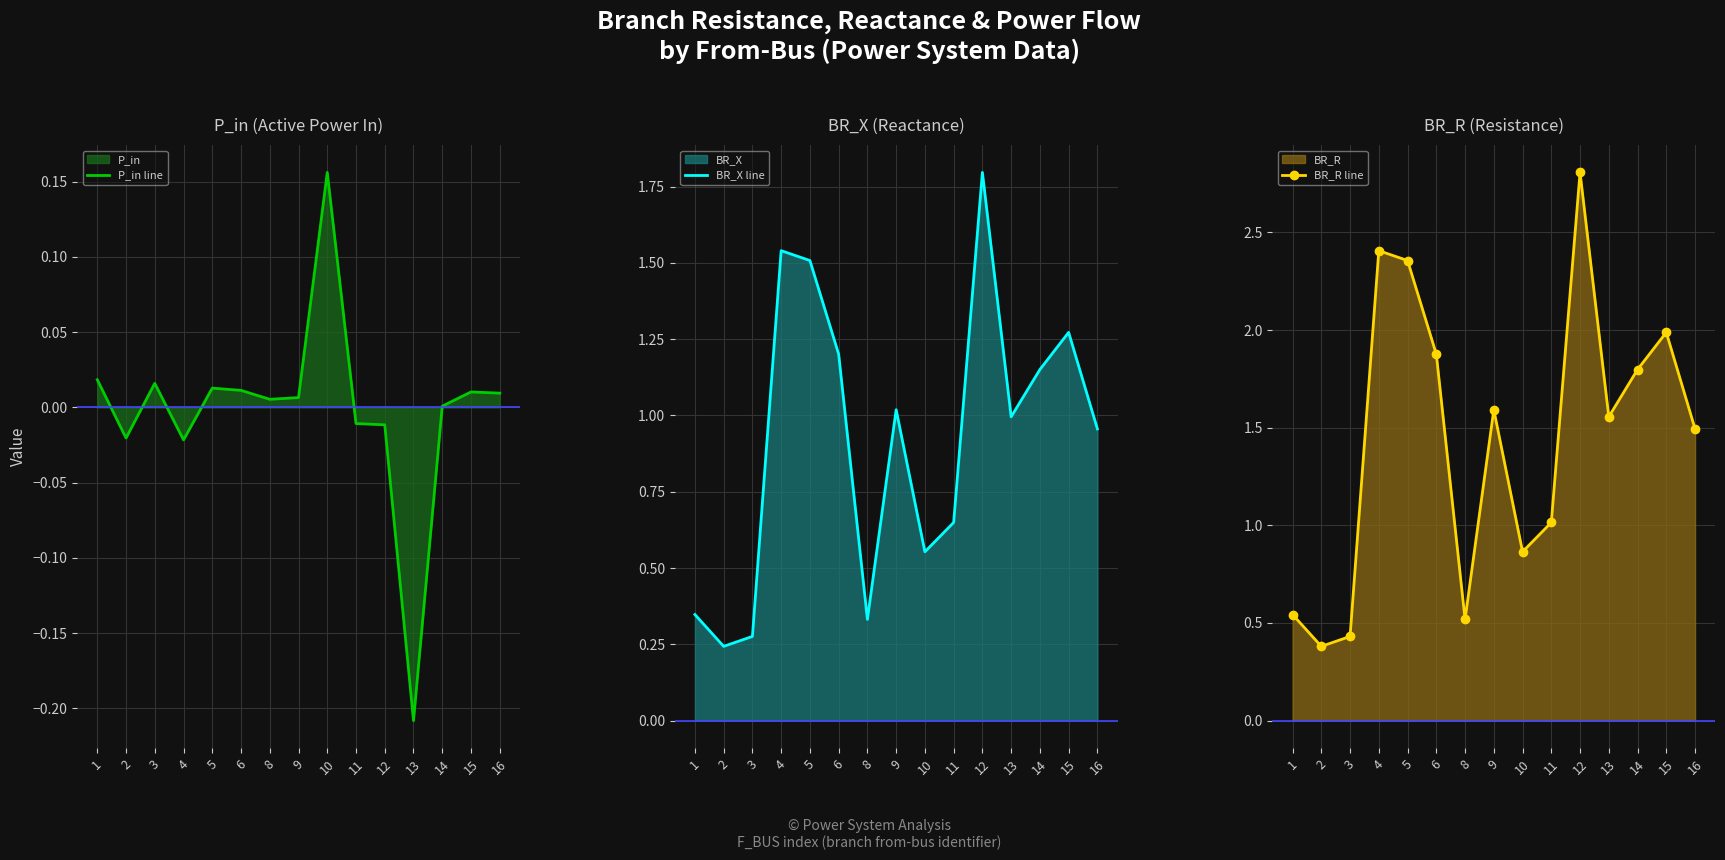

True or false: P_in line and BR_X line intersect in this chart.

False